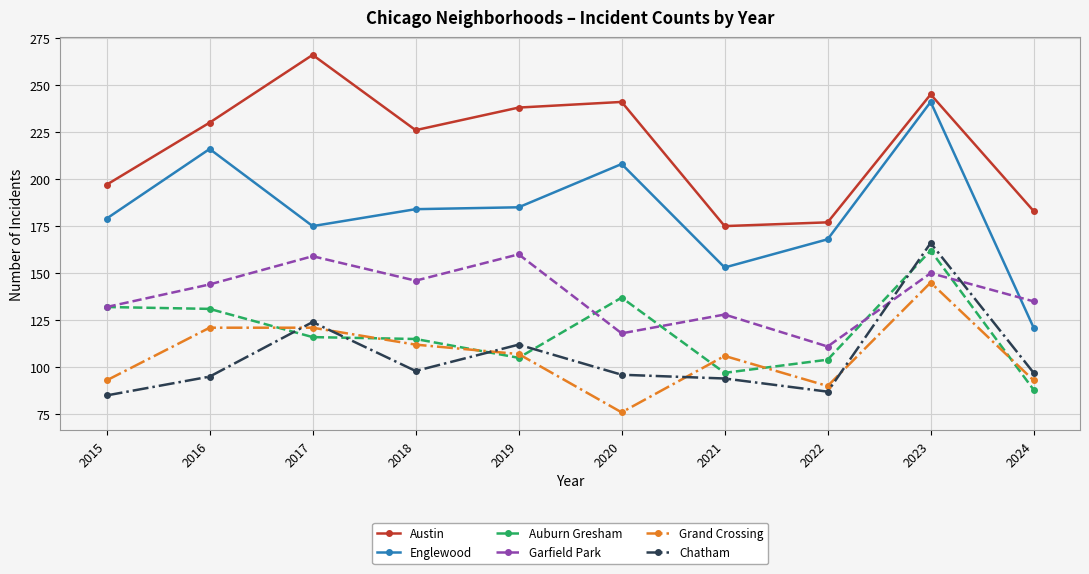

Which label corresponds to the largest value in the chart?

2017